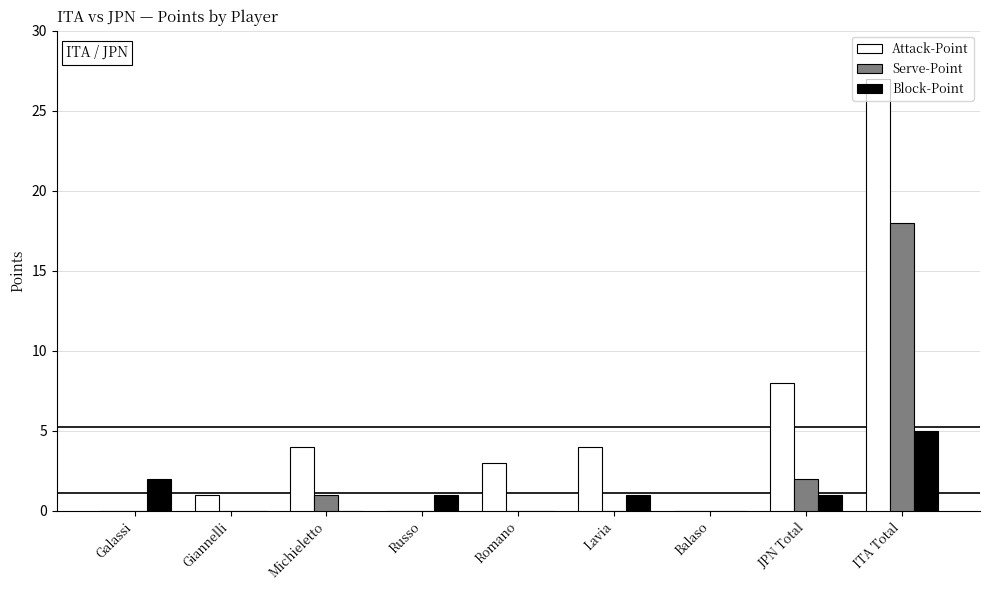

What is the total value across all series at Michieletto?

5